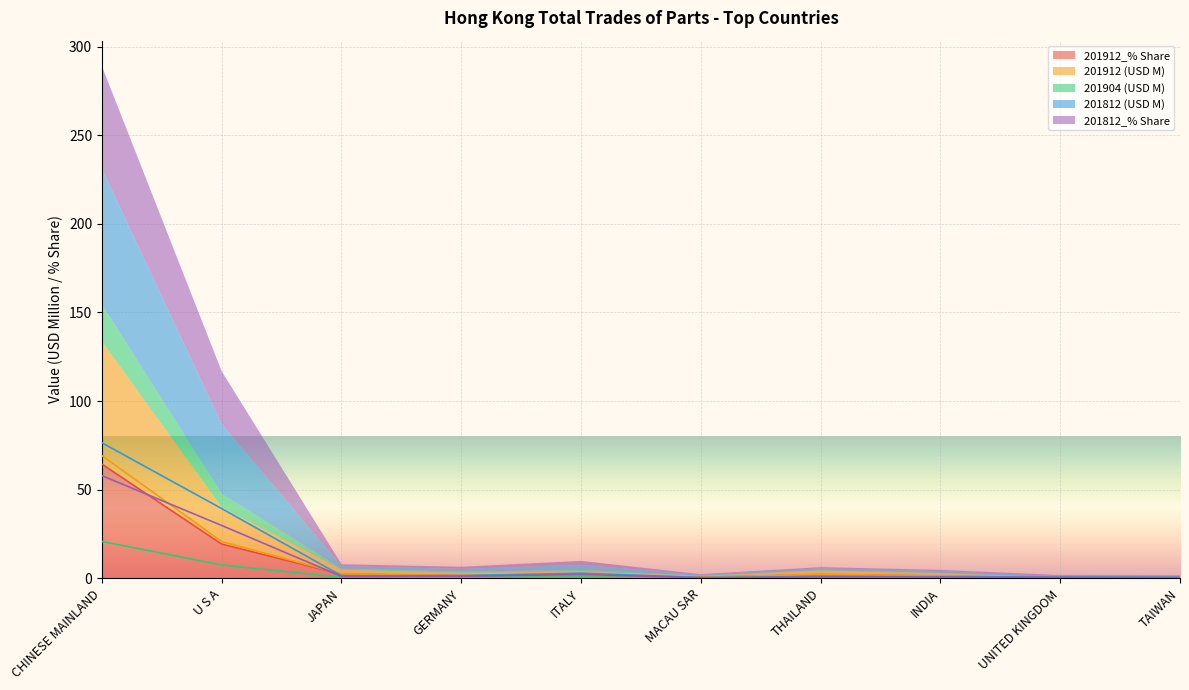

Rank the series at MACAU SAR from lowest to highest value.

201904, 201812_% Share, 201812, 201912_% Share, 201912